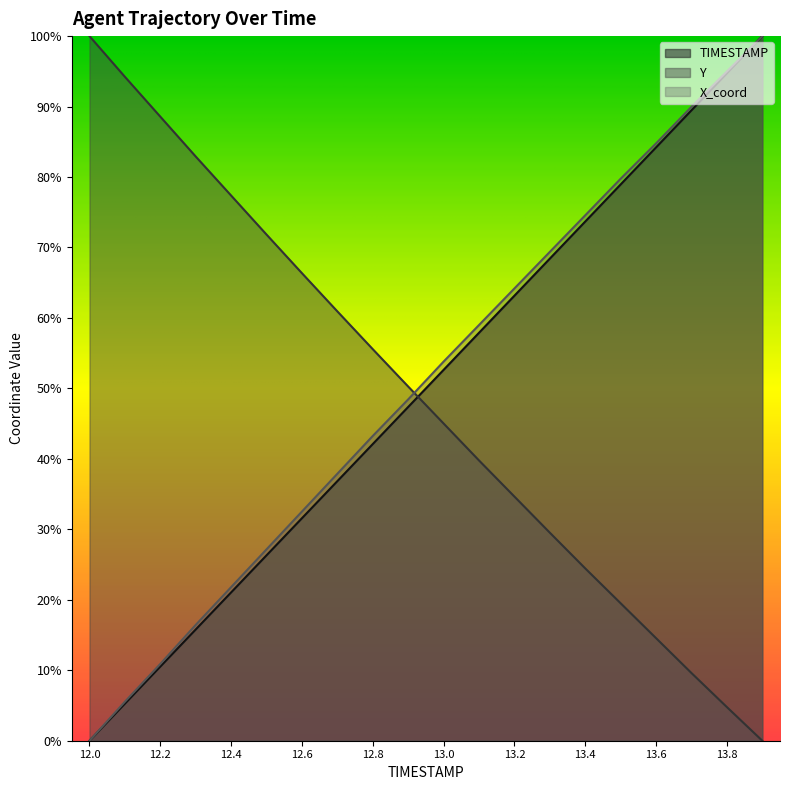

What is the label of the 2nd point from the right?

13.8